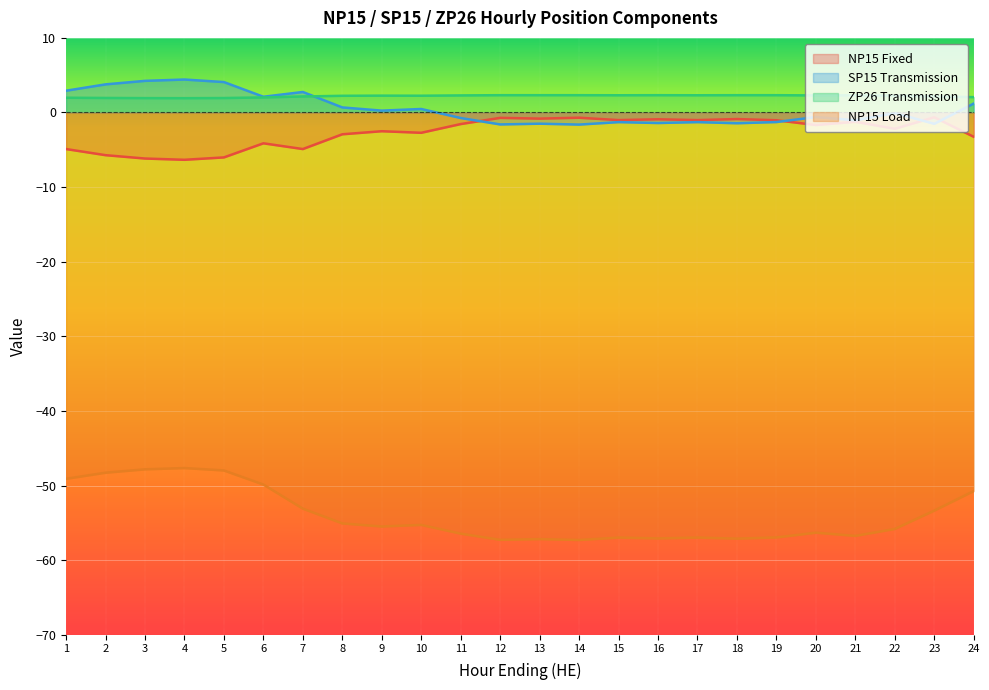

How many interior local peaks does the ZP26 Transmission series have?

3